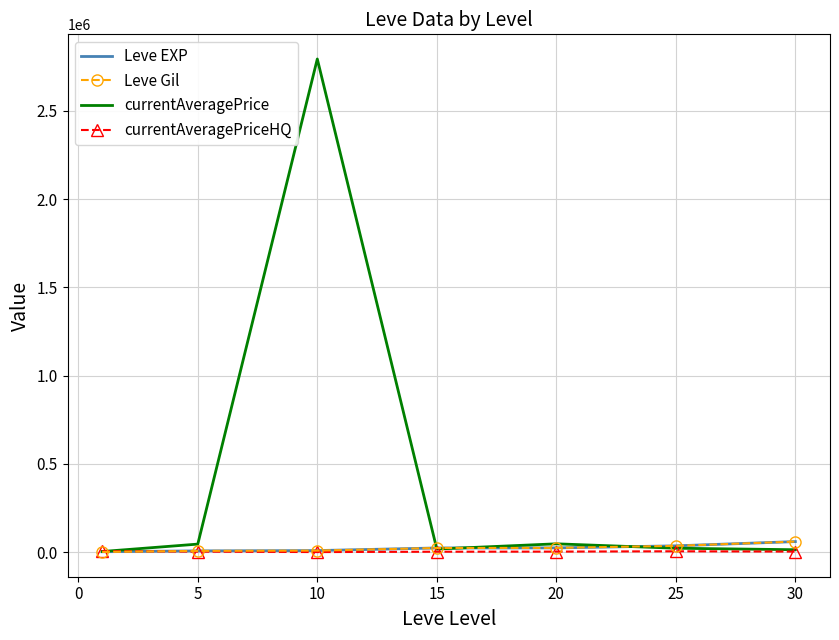

Which series has the largest range (max minus min)?

currentAveragePrice